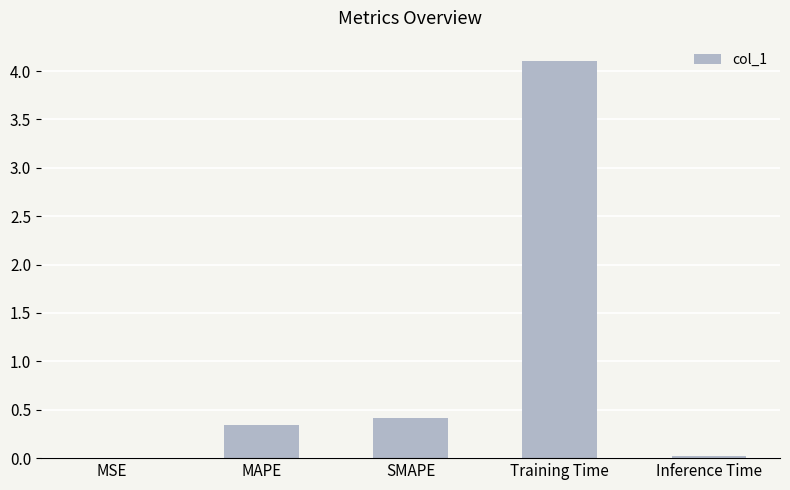

What is the sum of the values at SMAPE and MAPE?

0.8